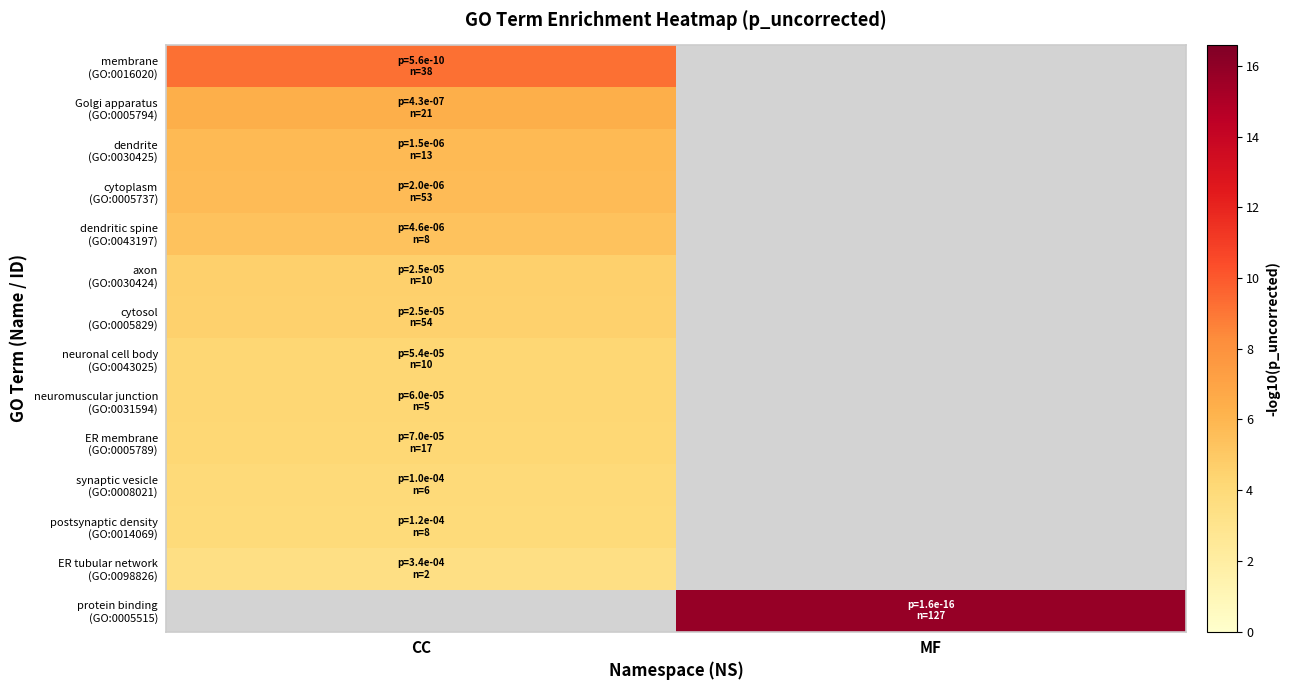

The value of axon (GO:0030424) at CC is 1.7. True or false?

False